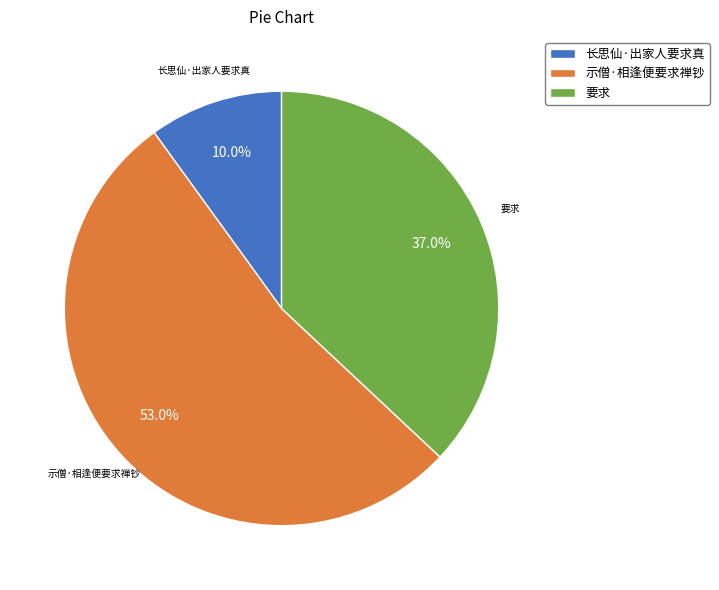

Which slice is the smallest?

长思仙·出家人要求真